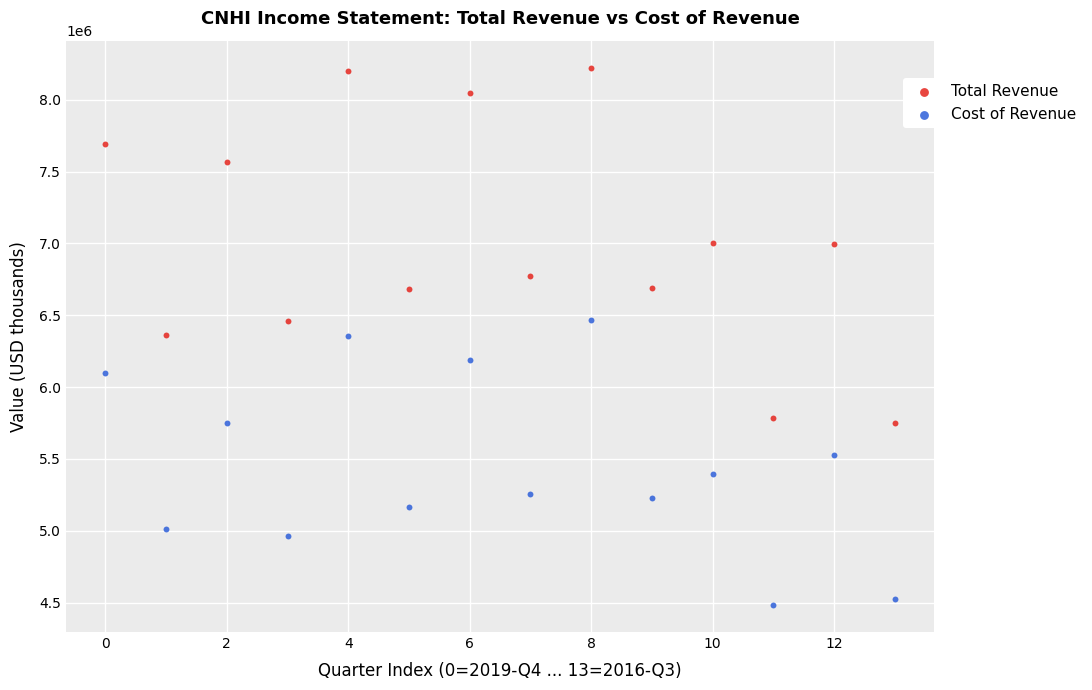

Which series reaches the minimum Y coordinate?

Cost of Revenue